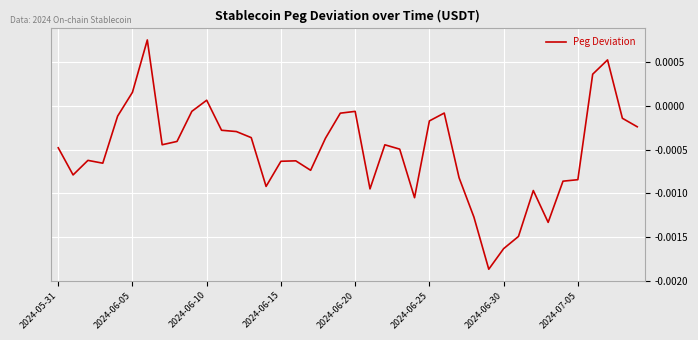

How many negative values are there?

35